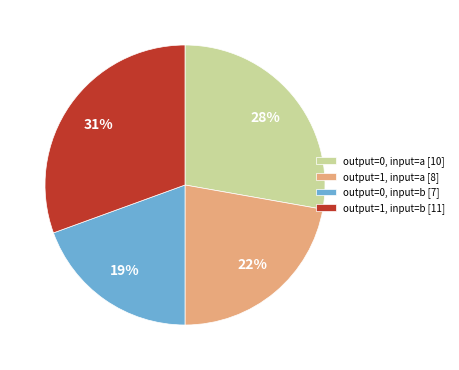

To the nearest percent, what portion does output=1, input=a represent?

22%